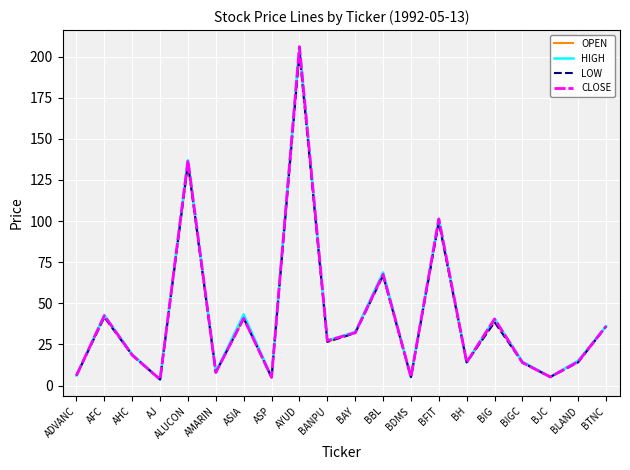

The value of HIGH at BBL is 68.8. True or false?

True